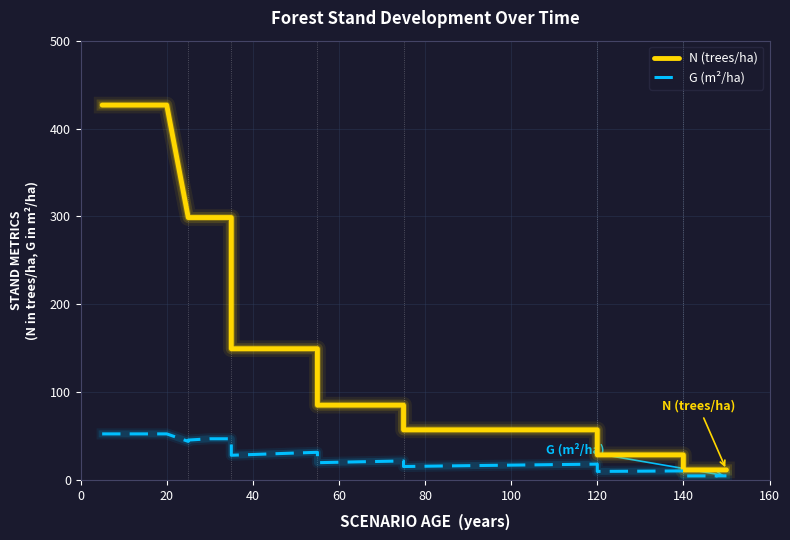

How many categories are shown in the chart?

37